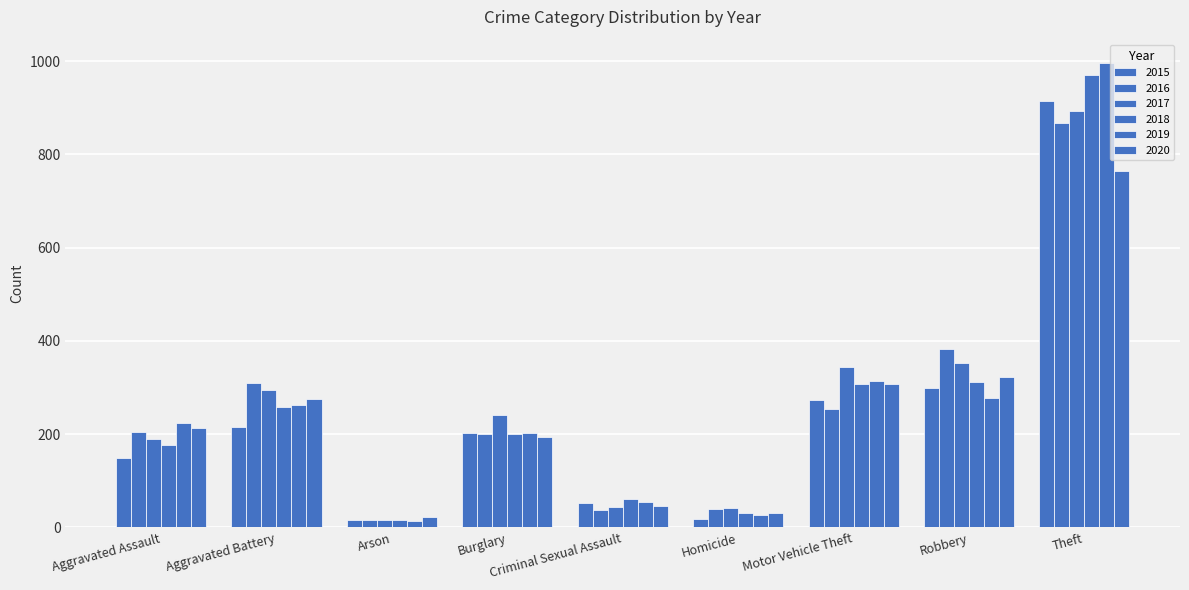

What is the difference between the second highest and second lowest values in the 2016 series?

345